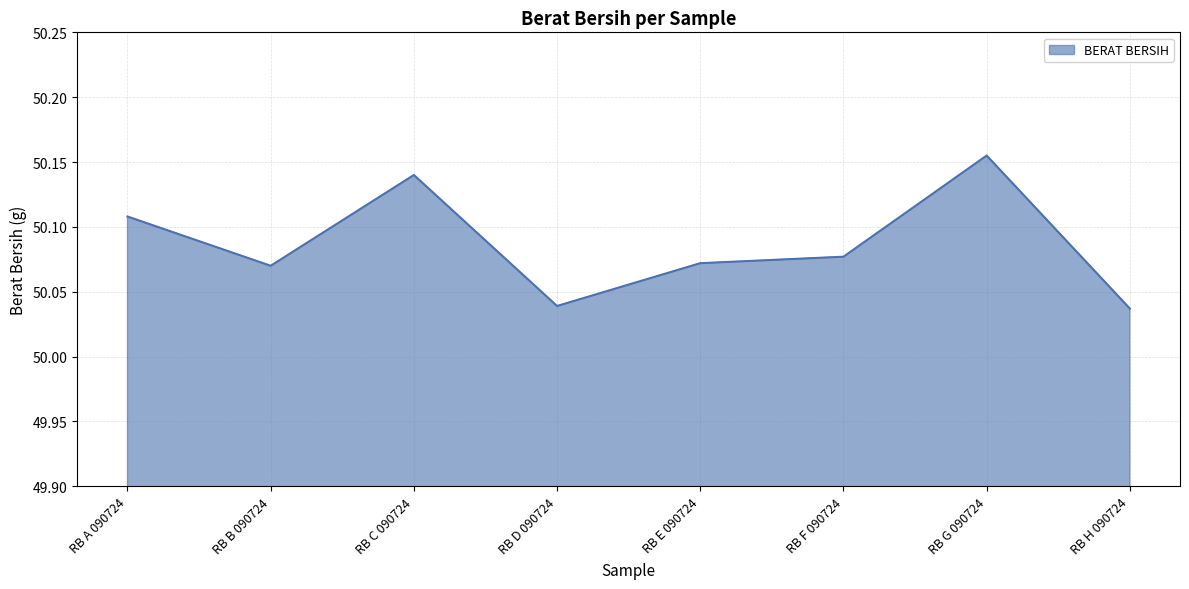

Count the values in the range 50 to 51.

8